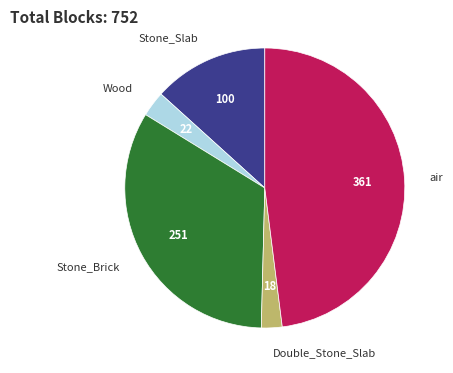

How many slices are in this pie chart?

5